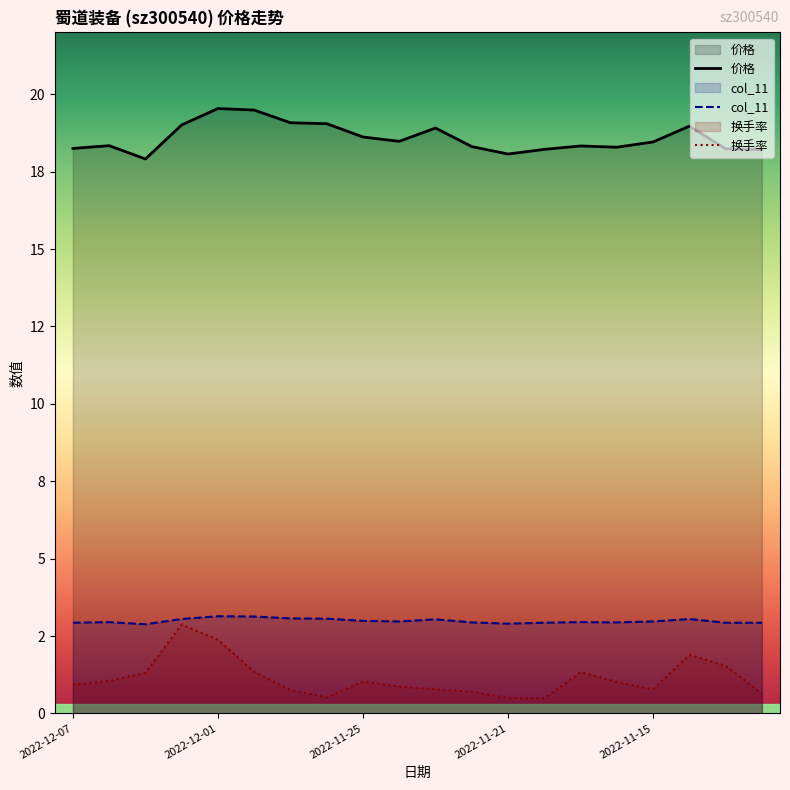

True or false: 换手率 has more than 0 interior local peaks.

True